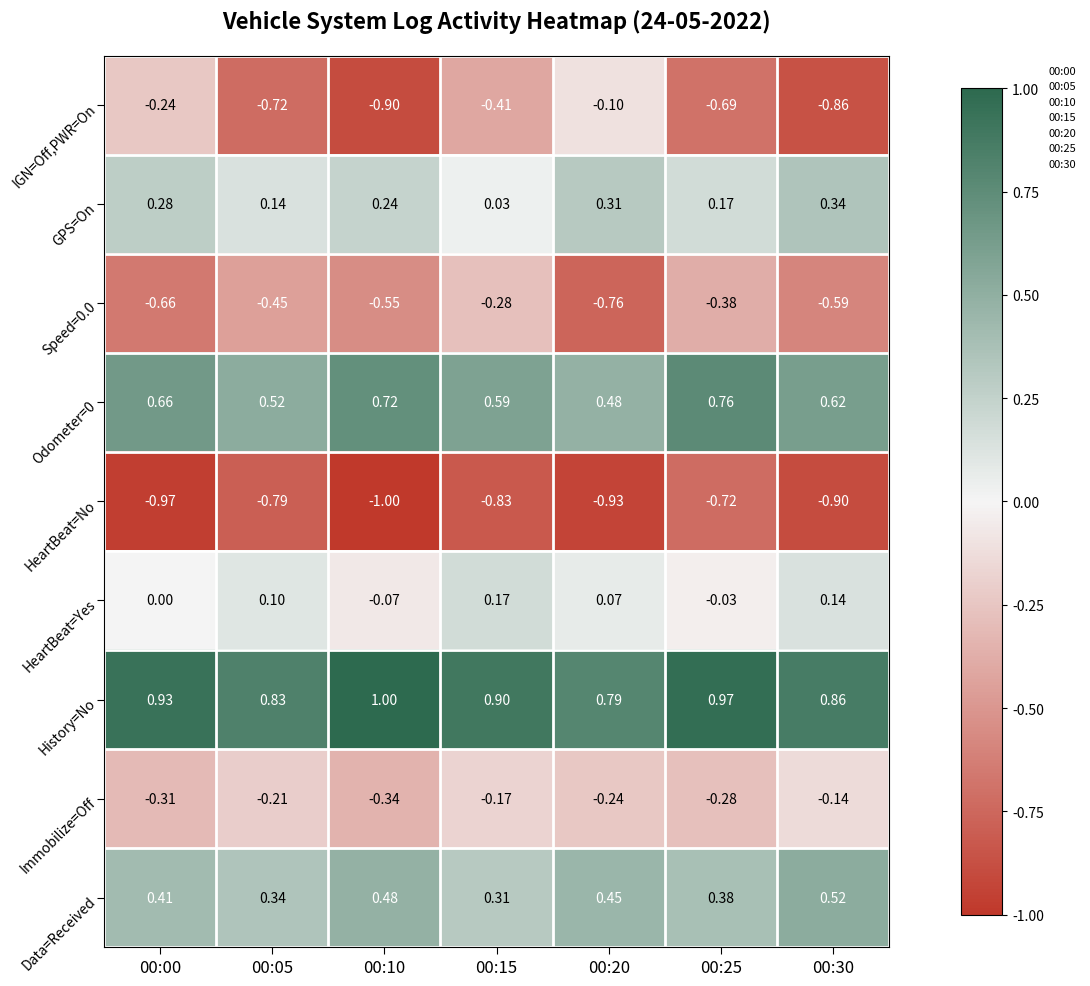

Which series has the widest spread of values?

IGN=Off,PWR=On